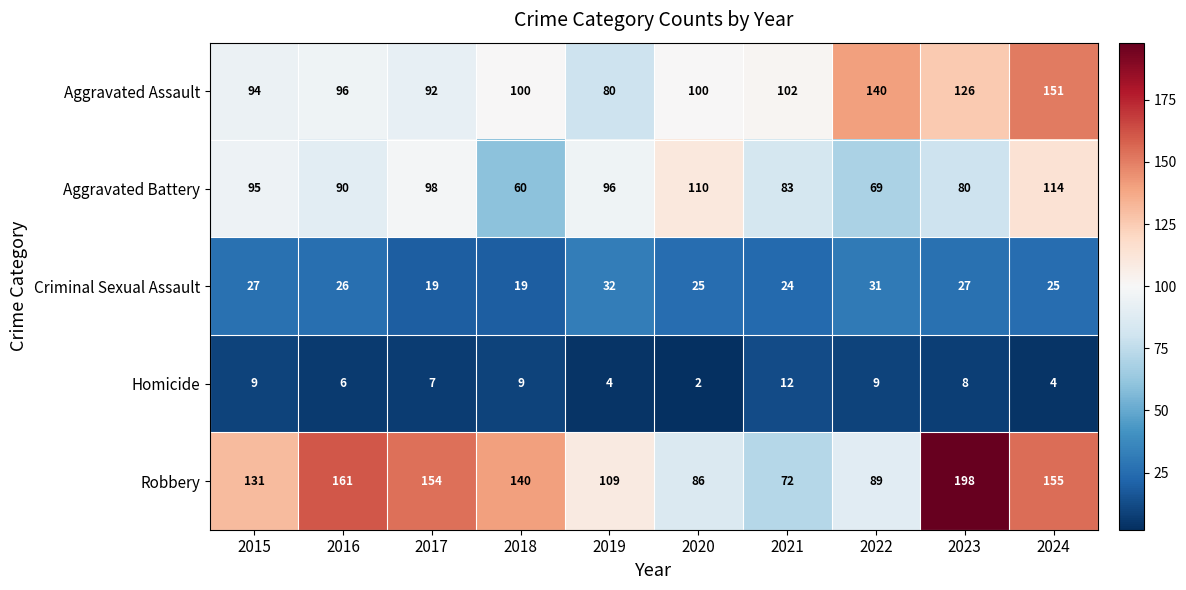

At which label is Robbery closest to 135?

2015